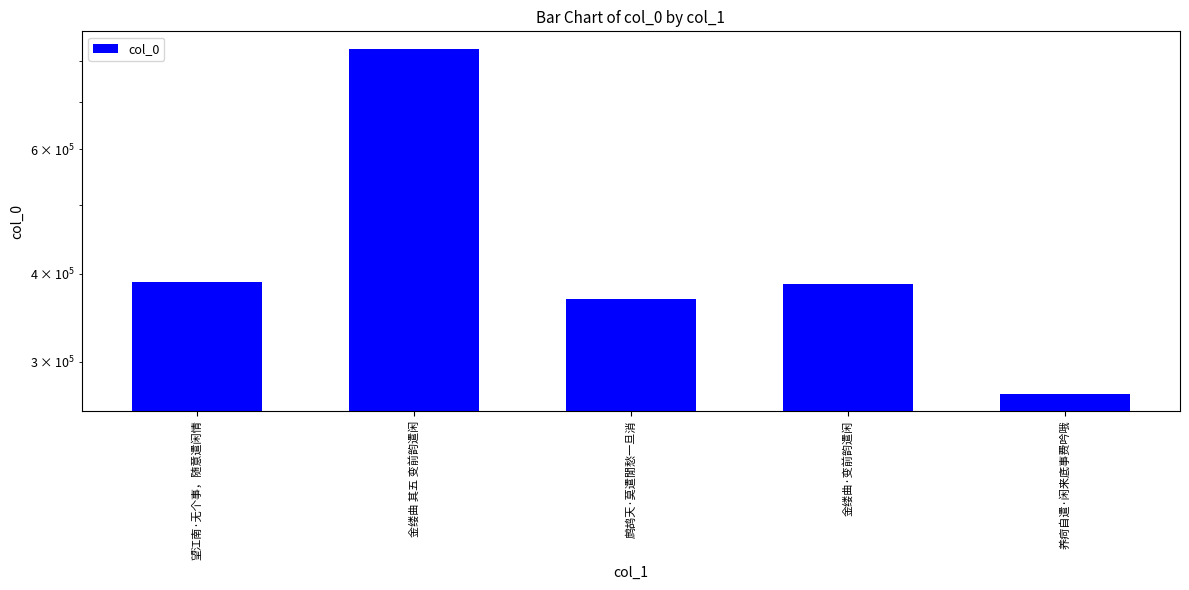

True or false: the data shows 677430 at 望江南·无个事，随意遣闲情.

False